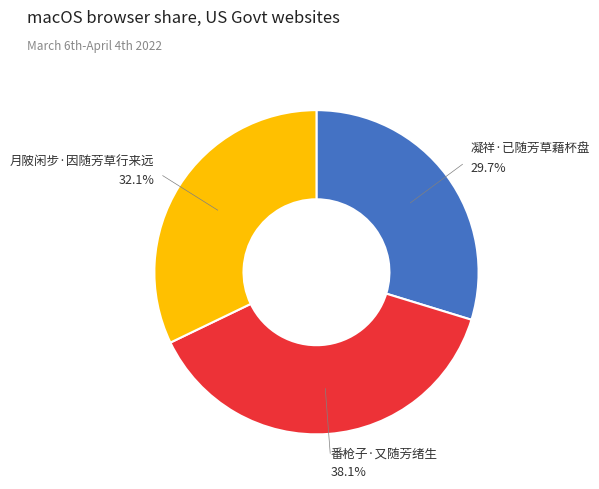

Is there any slice that represents more than half of the pie?

No